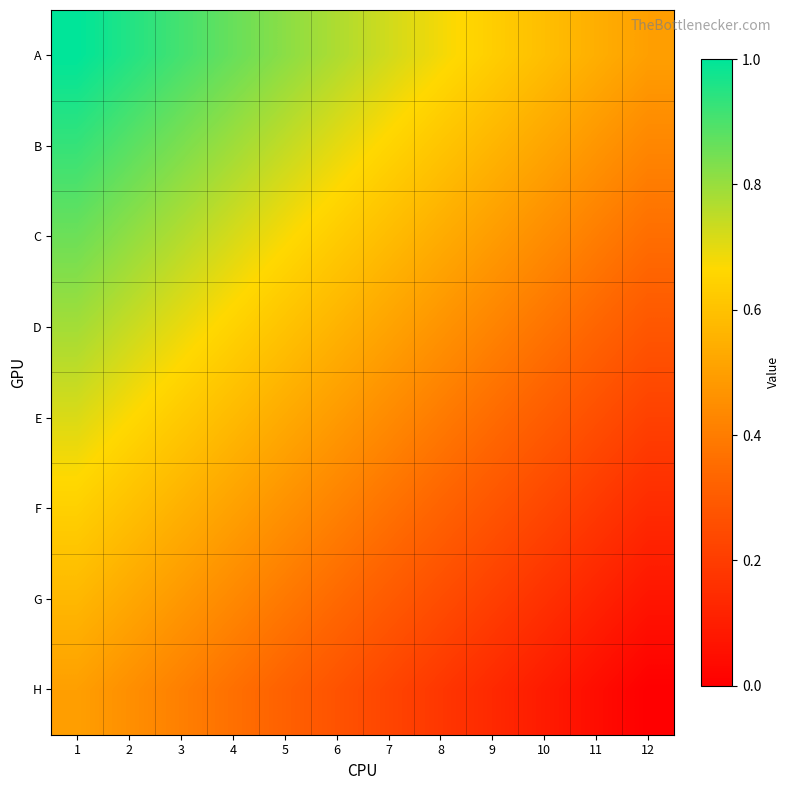

Reading left to right, list all the values displayed in this chart.

A: 1=1.0	2=1.0	3=0.9	4=0.9	5=0.8	6=0.8	7=0.7	8=0.7	9=0.6	10=0.6	11=0.5	12=0.5
B: 1=0.9	2=0.9	3=0.8	4=0.8	5=0.7	6=0.7	7=0.7	8=0.6	9=0.6	10=0.5	11=0.5	12=0.4
C: 1=0.9	2=0.8	3=0.8	4=0.7	5=0.7	6=0.6	7=0.6	8=0.5	9=0.5	10=0.4	11=0.4	12=0.4
D: 1=0.8	2=0.7	3=0.7	4=0.6	5=0.6	6=0.6	7=0.5	8=0.5	9=0.4	10=0.4	11=0.3	12=0.3
E: 1=0.7	2=0.7	3=0.6	4=0.6	5=0.5	6=0.5	7=0.4	8=0.4	9=0.4	10=0.3	11=0.3	12=0.2
F: 1=0.6	2=0.6	3=0.6	4=0.5	5=0.5	6=0.4	7=0.4	8=0.3	9=0.3	10=0.2	11=0.2	12=0.1
G: 1=0.6	2=0.5	3=0.5	4=0.4	5=0.4	6=0.3	7=0.3	8=0.3	9=0.2	10=0.2	11=0.1	12=0.1
H: 1=0.5	2=0.5	3=0.4	4=0.4	5=0.3	6=0.3	7=0.2	8=0.2	9=0.1	10=0.1	11=0.0	12=0.0